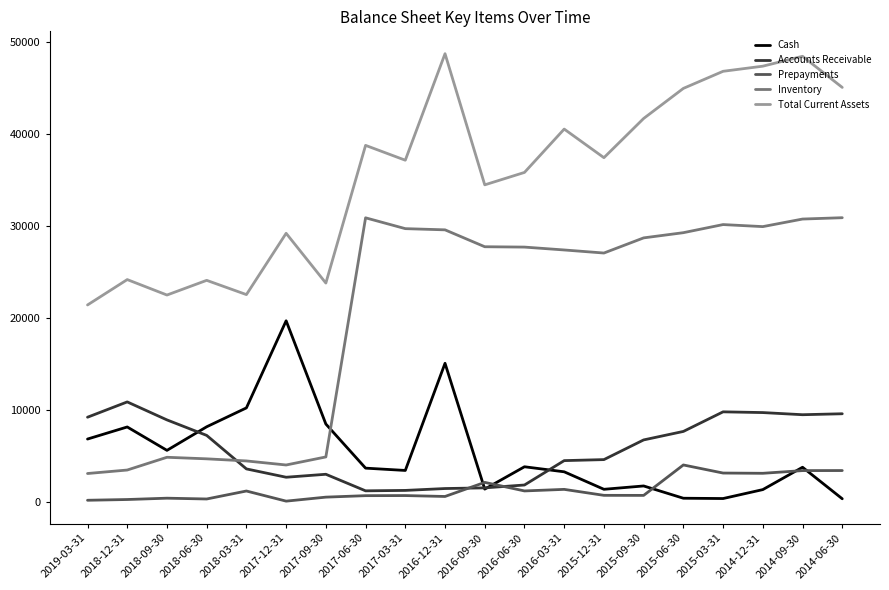

Is the value of Prepayments at 2014-12-31 greater than the value of Cash at 2016-09-30?

Yes